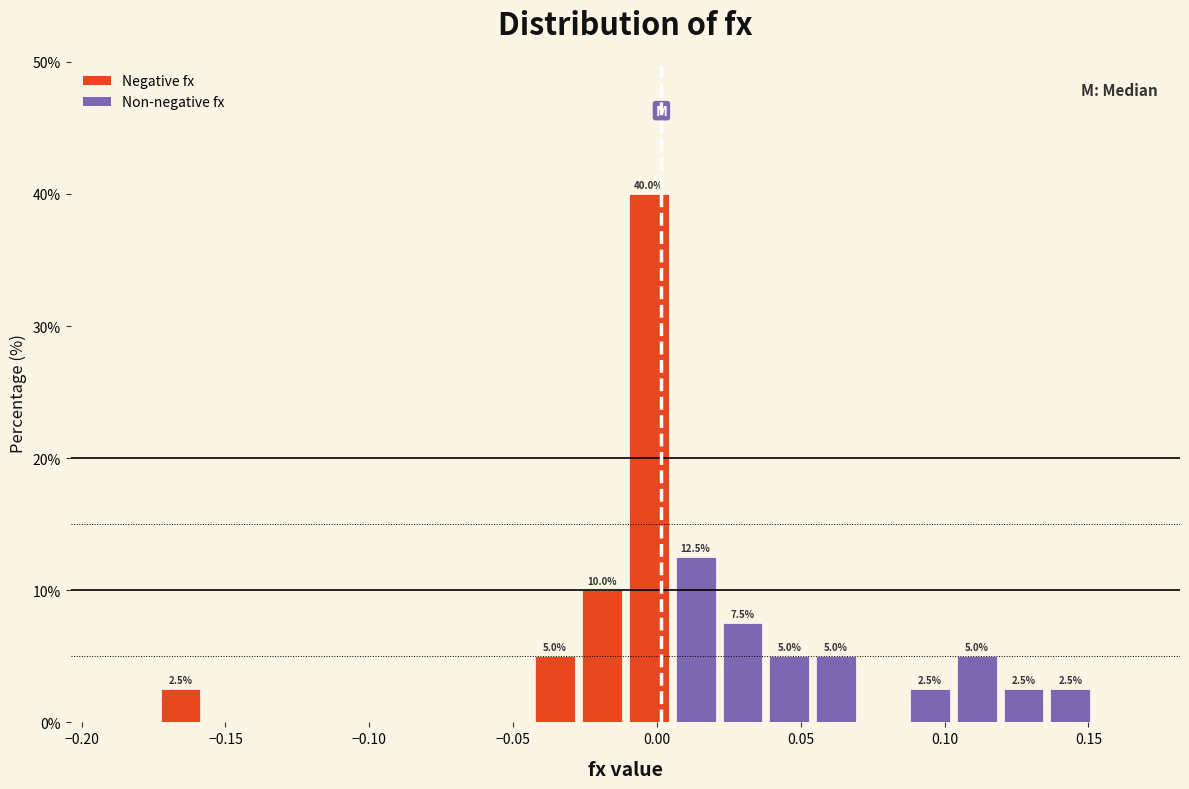

Around what value on the x-axis is the tallest bar? Give the approximate position of its centre, as read against the axis.

-0.005